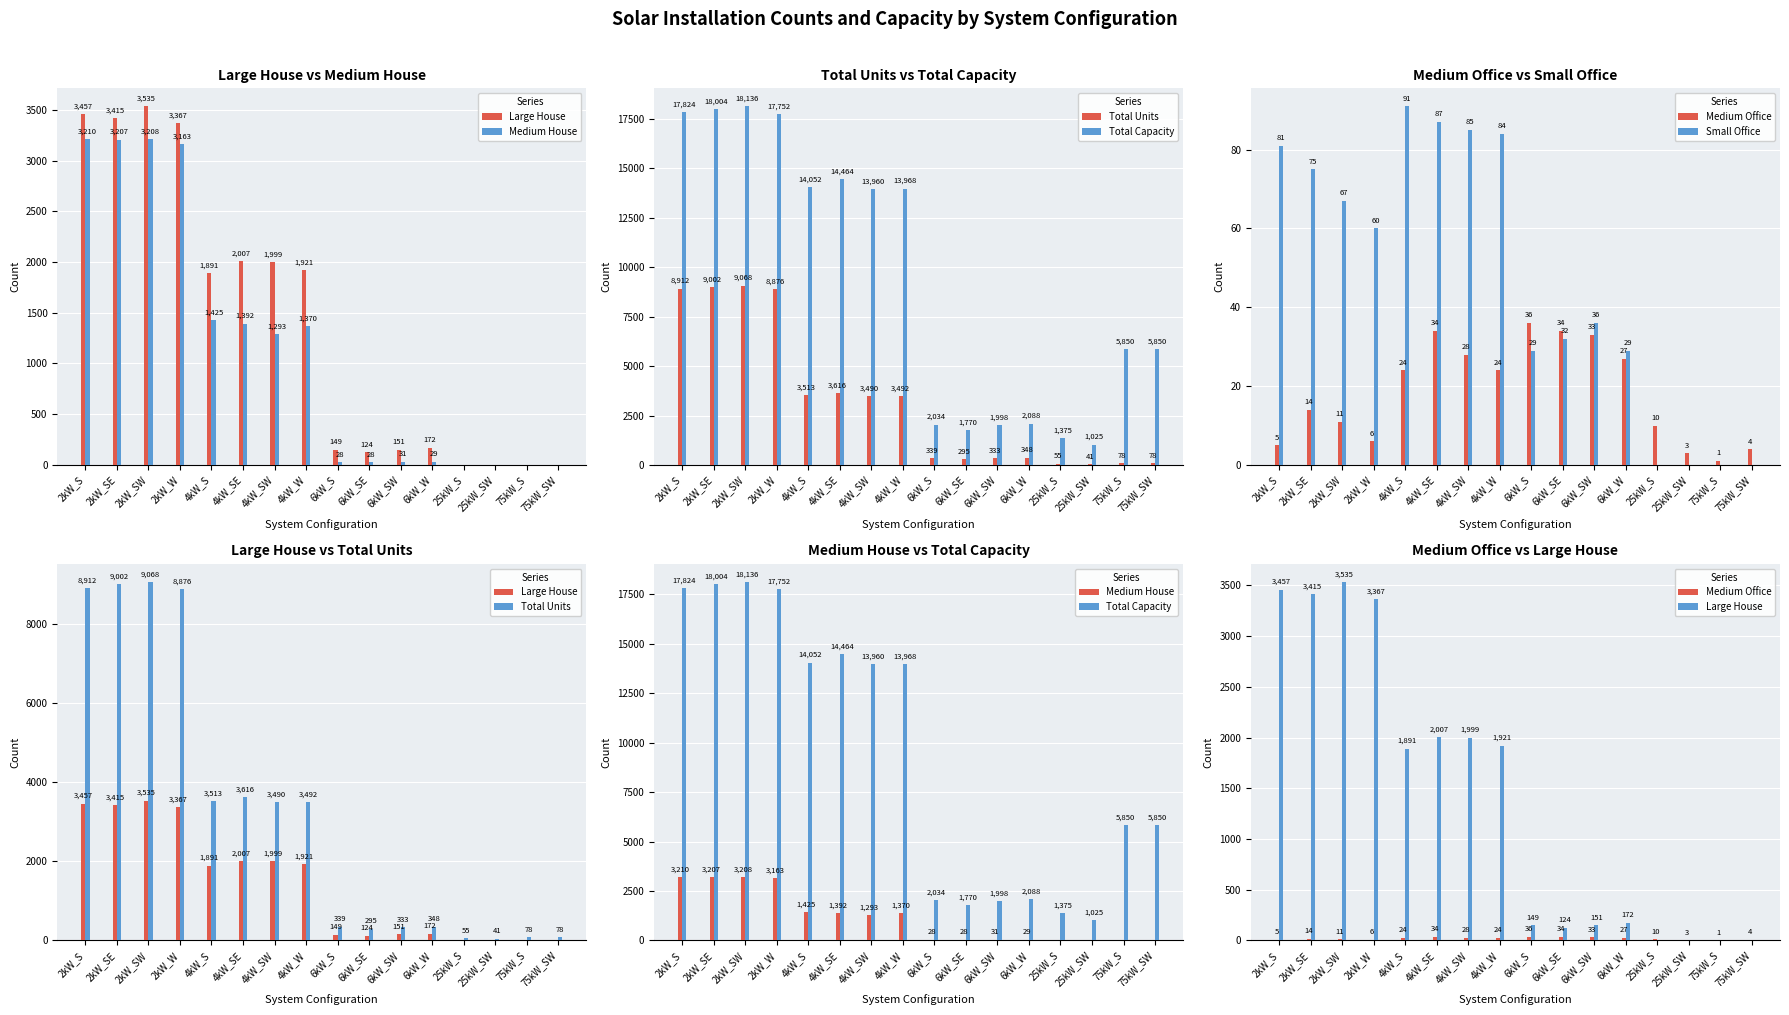

List the series in order of their peak value, highest first.

Total Capacity, Total Units, Large House, Medium House, Small Office, Medium Office